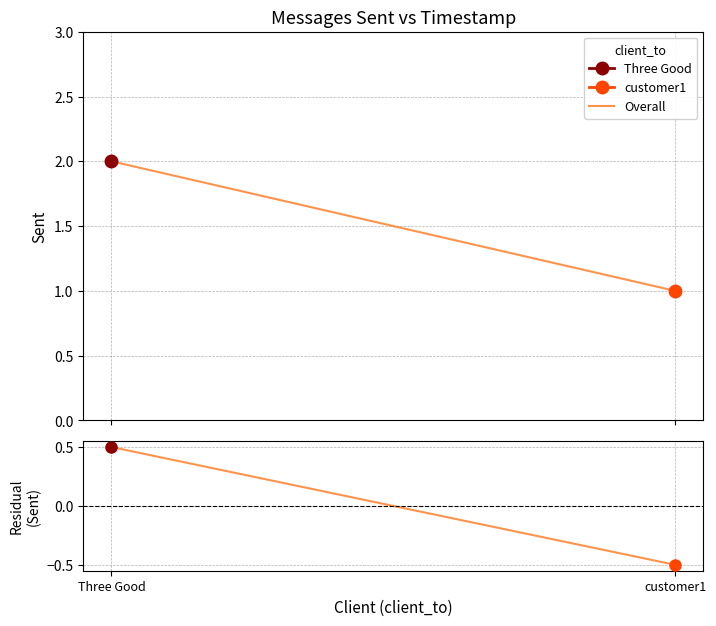

List the labels in order of value, largest first.

Three Good, customer1